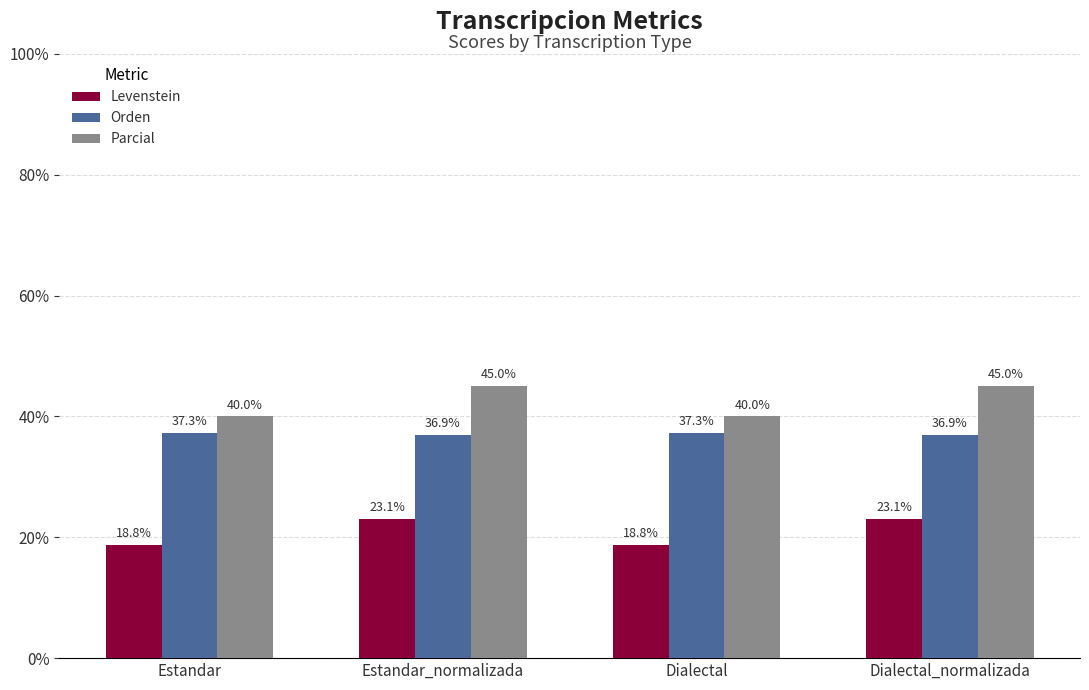

How many bars are there in total?

12